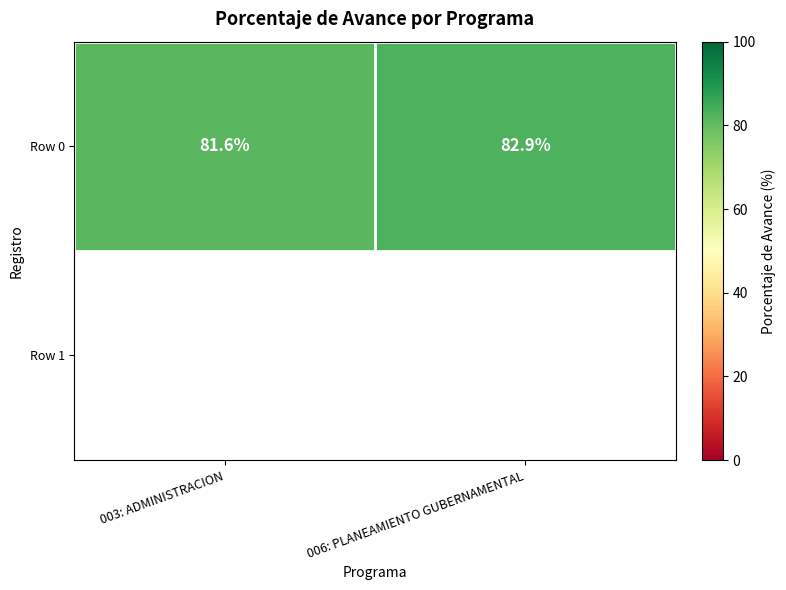

Rank the categories by value from lowest to highest.

003: ADMINISTRACION, 006: PLANEAMIENTO GUBERNAMENTAL